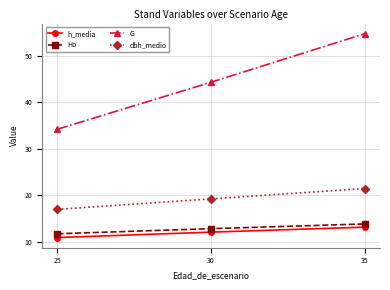

At which category is the sum across all series the highest?

35